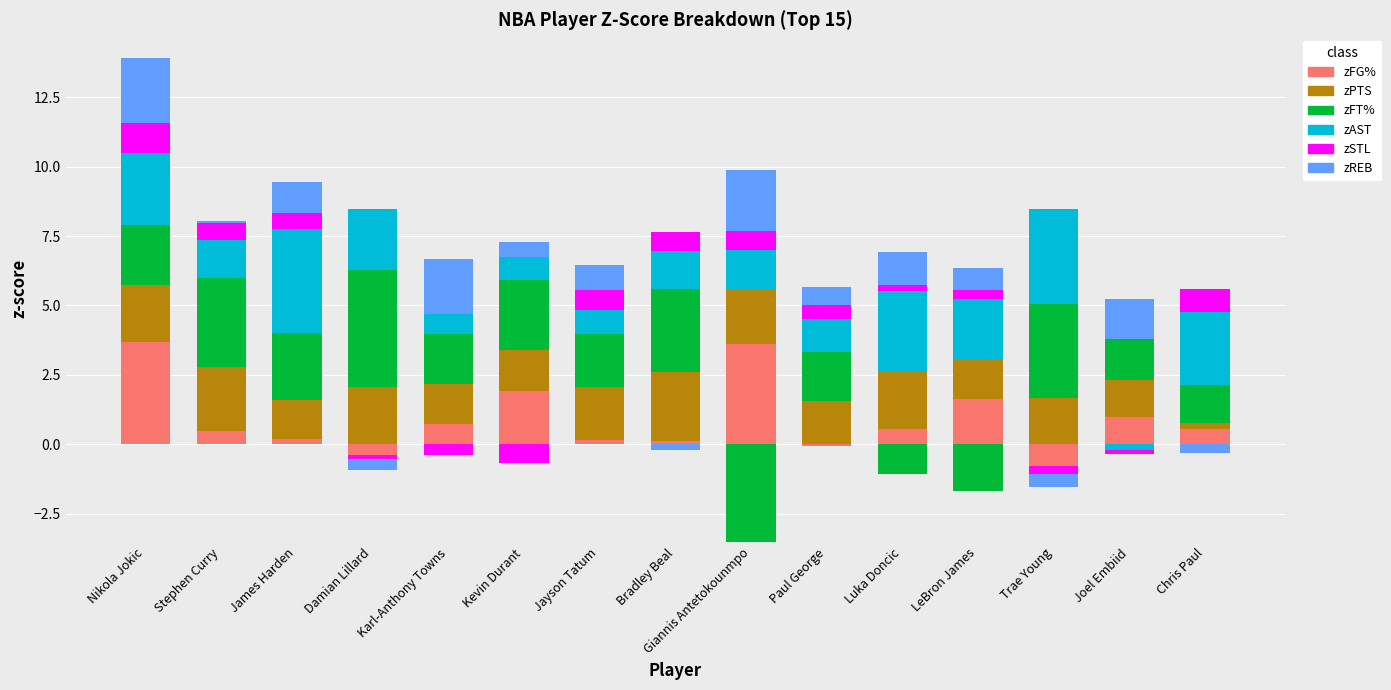

What is the maximum value for zFG%?

3.7